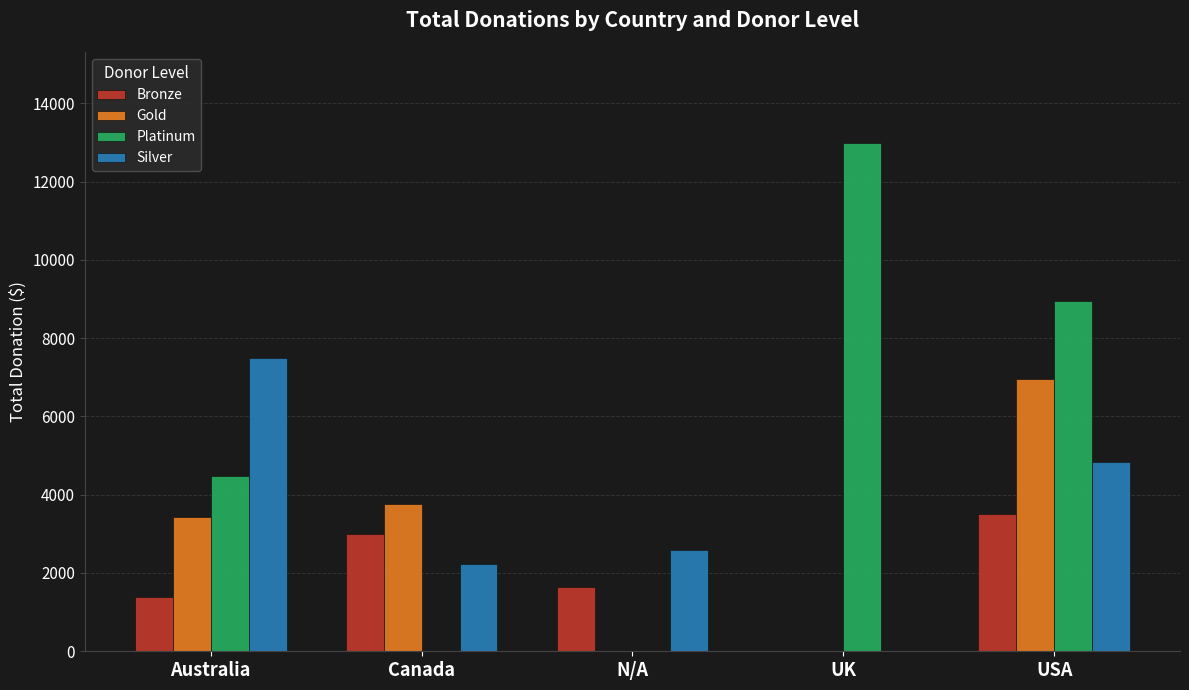

What is the difference between the Platinum values at Canada and Australia?

4466